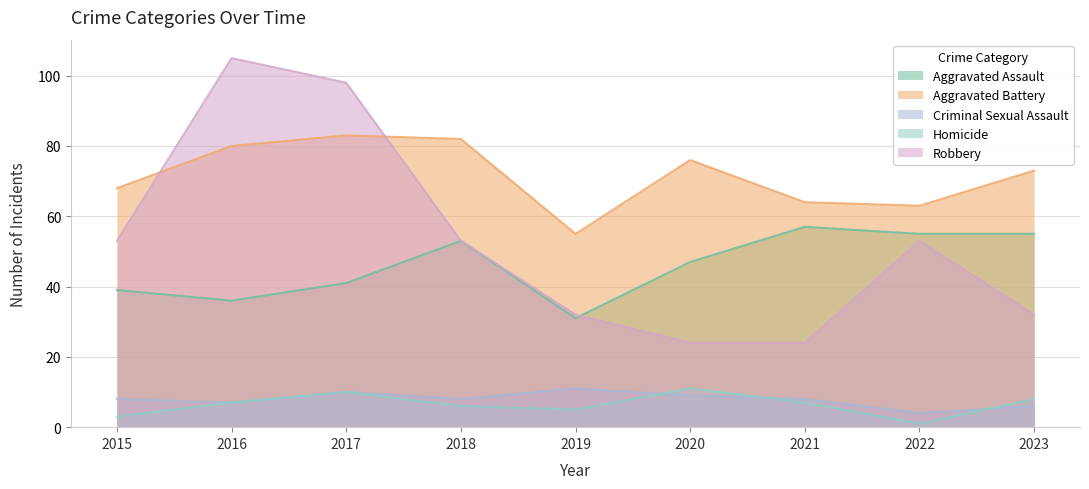

True or false: Aggravated Assault and Criminal Sexual Assault intersect in this chart.

False